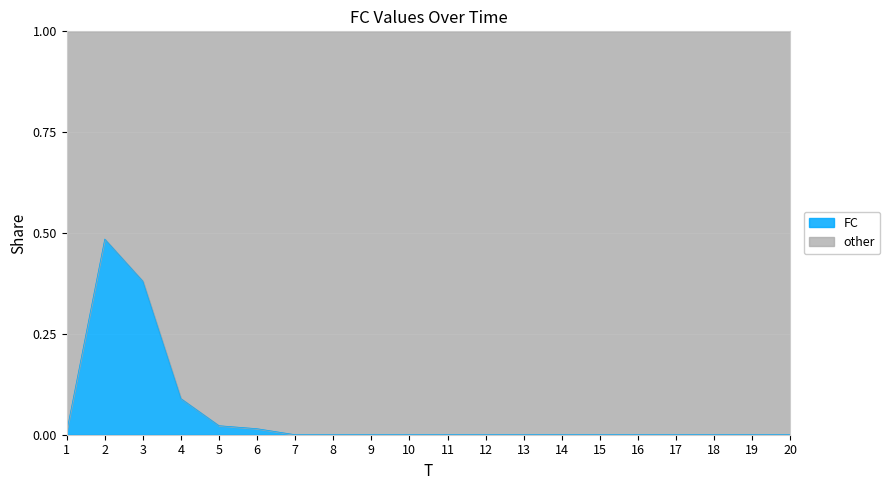

Reading left to right, what are all the values shown in this chart?

1=0.0	2=0.5	3=0.4	4=0.1	5=0.0	6=0.0	7=0.0	8=0.0	9=0.0	10=0.0	11=0.0	12=0.0	13=0.0	14=0.0	15=0.0	16=0.0	17=0.0	18=0.0	19=0.0	20=0.0